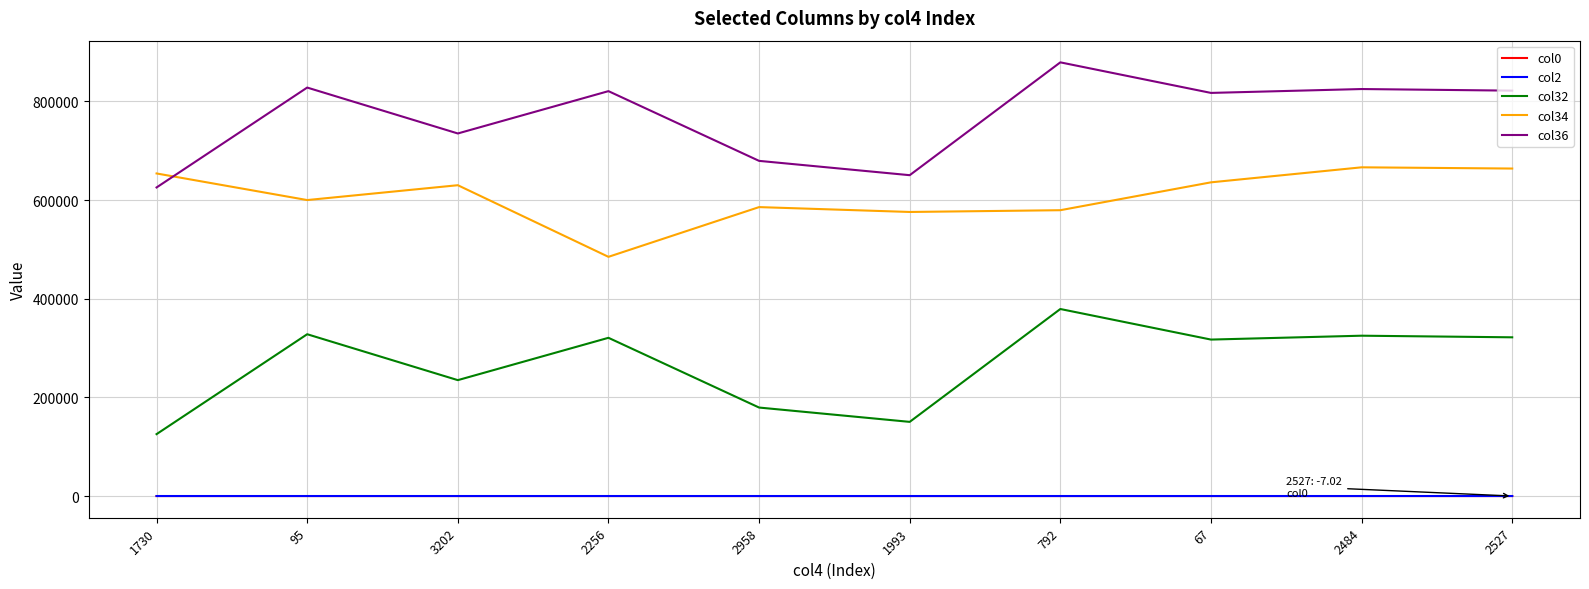

True or false: col2 and col0 cross at least once.

False